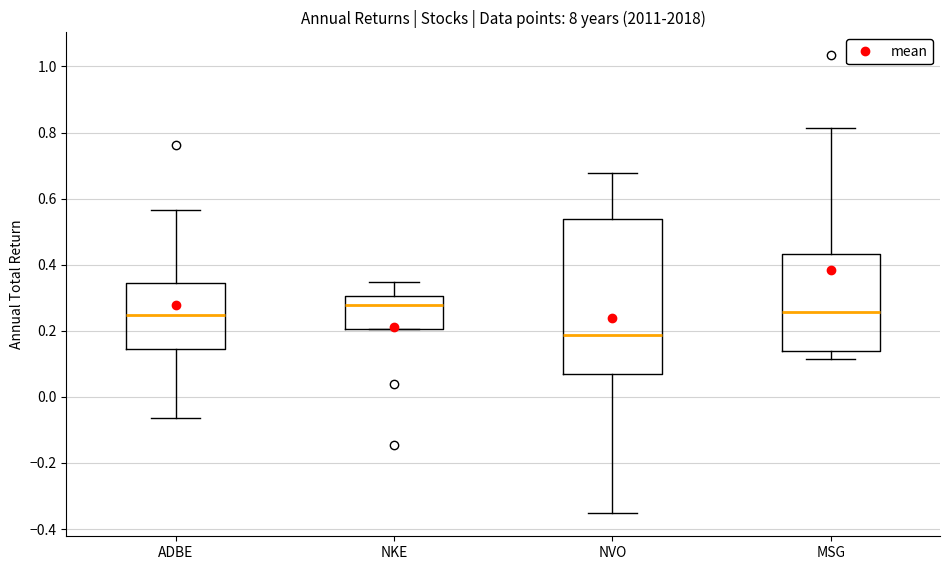

Reading left to right, transcribe this box plot: for each box, give where its median line is, the range the box spans, and where its two whiskers end, as read against the y-axis. The values are not printed on the chart, so give them approximately, as read against the axis.

ADBE: median 0.24, box 0.14 to 0.34, whiskers -0.06 to 0.56
NKE: median 0.28, box 0.20 to 0.30, whiskers 0.20 to 0.34
NVO: median 0.18, box 0.08 to 0.54, whiskers -0.36 to 0.68
MSG: median 0.26, box 0.14 to 0.44, whiskers 0.12 to 0.82